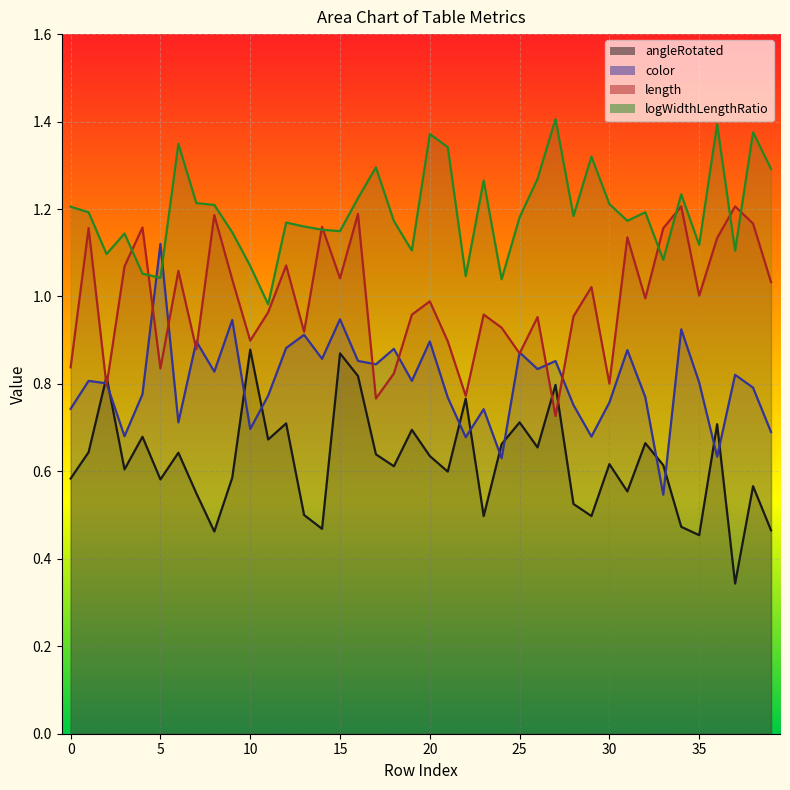

Reading left to right, extract all data points from this chart.

angleRotated: 0.6	0.6	0.8	0.6	0.7	0.6	0.6	0.5	0.5	0.6	0.9	0.7	0.7	0.5	0.5	0.9	0.8	0.6	0.6	0.7	0.6	0.6	0.8	0.5	0.7	0.7	0.7	0.8	0.5	0.5	0.6	0.6	0.7	0.6	0.5	0.5	0.7	0.3	0.6	0.5
color: 0.7	0.8	0.8	0.7	0.8	1.1	0.7	0.9	0.8	0.9	0.7	0.8	0.9	0.9	0.9	0.9	0.9	0.8	0.9	0.8	0.9	0.8	0.7	0.7	0.6	0.9	0.8	0.9	0.8	0.7	0.8	0.9	0.8	0.5	0.9	0.8	0.6	0.8	0.8	0.7
length: 0.8	1.2	0.8	1.1	1.2	0.8	1.1	0.9	1.2	1.0	0.9	1.0	1.1	0.9	1.2	1.0	1.2	0.8	0.8	1.0	1.0	0.9	0.8	1.0	0.9	0.9	1.0	0.7	1.0	1.0	0.8	1.1	1.0	1.2	1.2	1.0	1.1	1.2	1.2	1.0
logWidthLengthRatio: 1.2	1.2	1.1	1.1	1.1	1.0	1.3	1.2	1.2	1.1	1.1	1.0	1.2	1.2	1.2	1.1	1.2	1.3	1.2	1.1	1.4	1.3	1.0	1.3	1.0	1.2	1.3	1.4	1.2	1.3	1.2	1.2	1.2	1.1	1.2	1.1	1.4	1.1	1.4	1.3